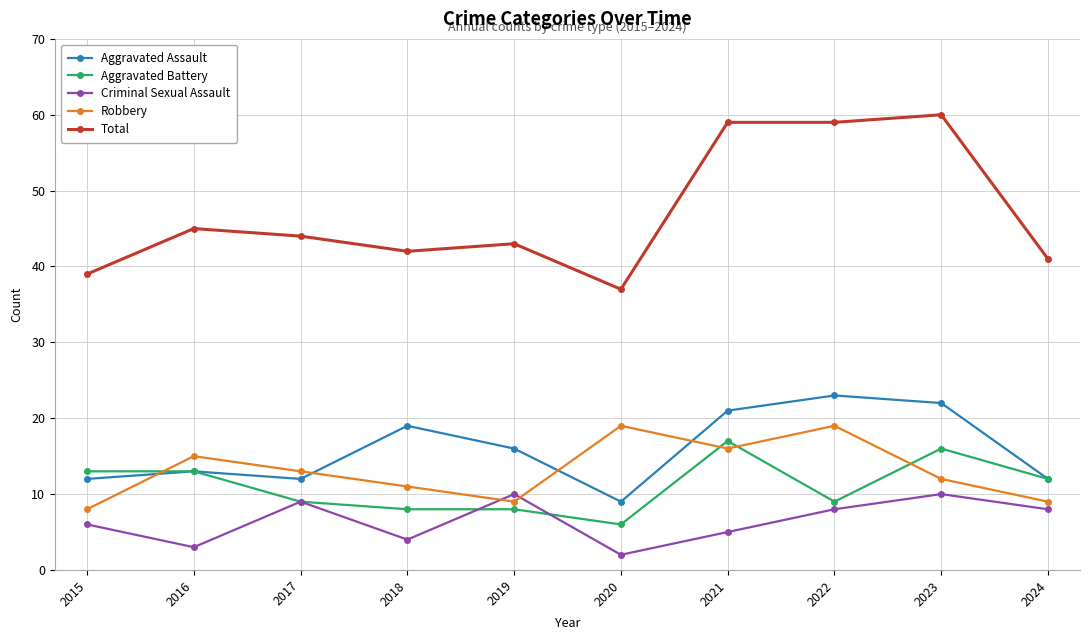

What is the spread (max minus min) of values at 2021?

54